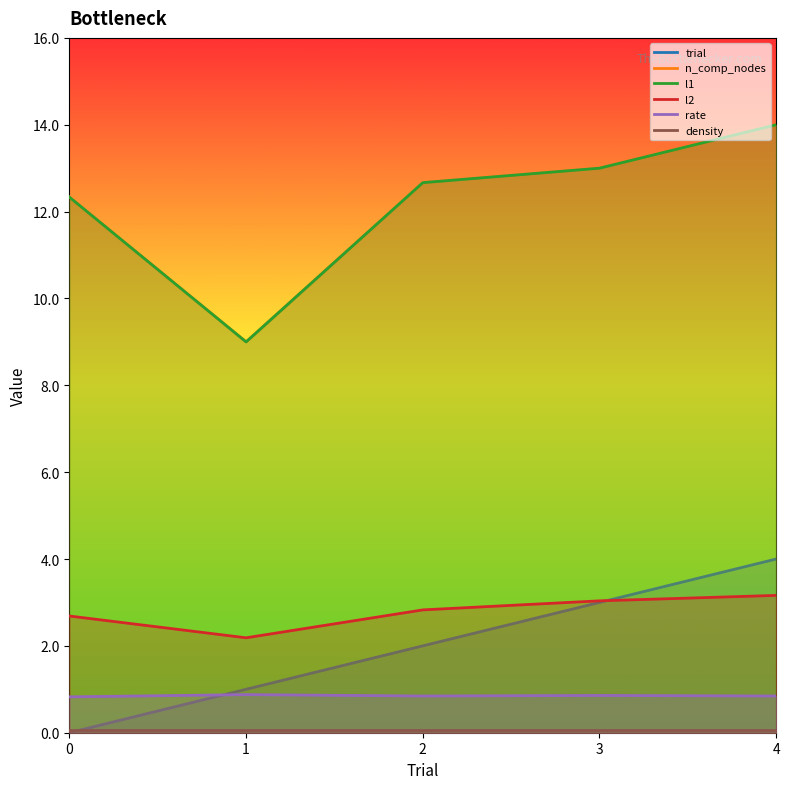

Is the value of rate at 0 greater than the value of l2 at 3?

No